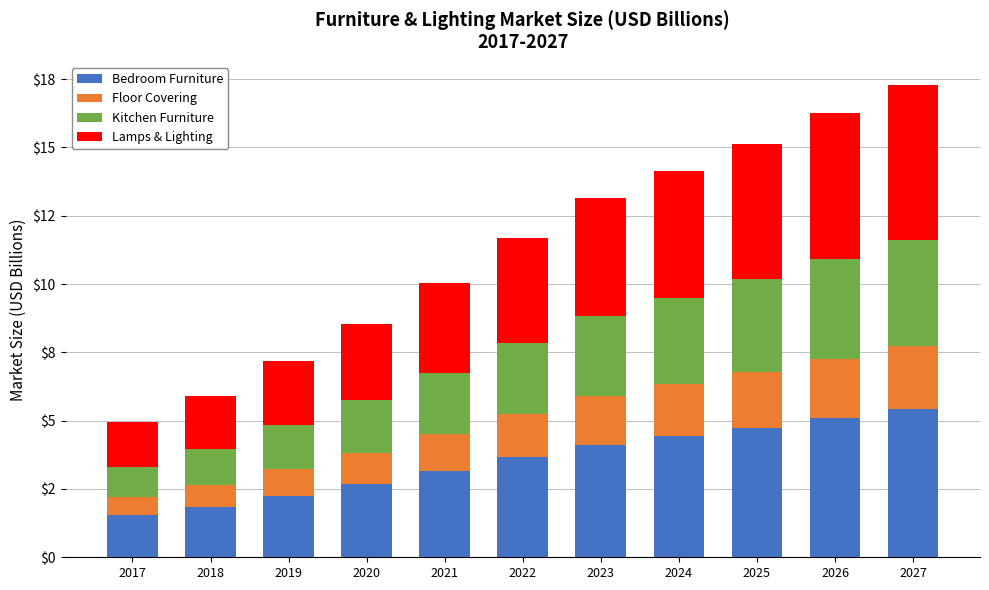

Which series has the largest range (max minus min)?

Lamps & Lighting